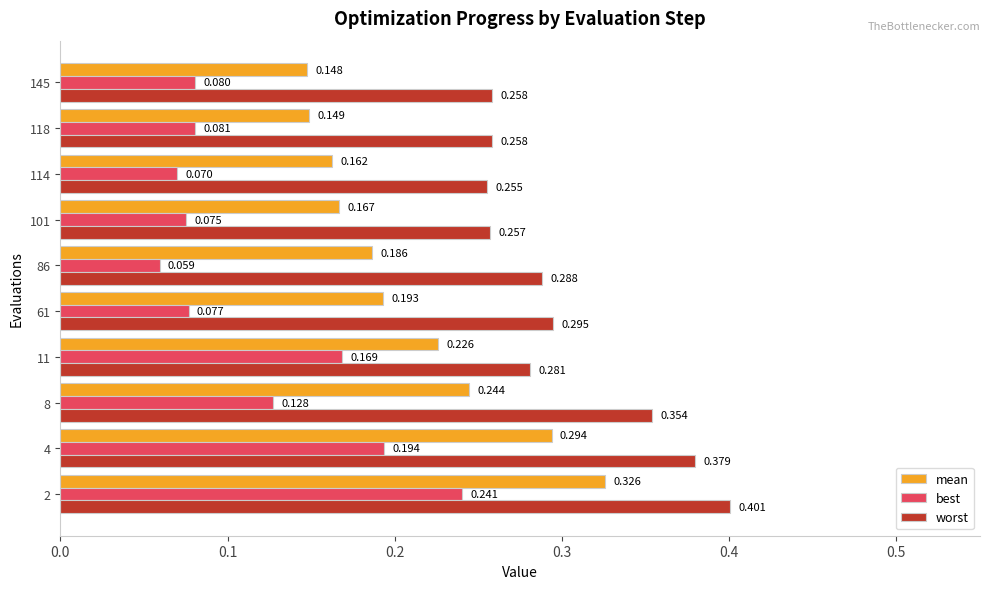

List the series in order of their peak value, lowest first.

best, mean, worst